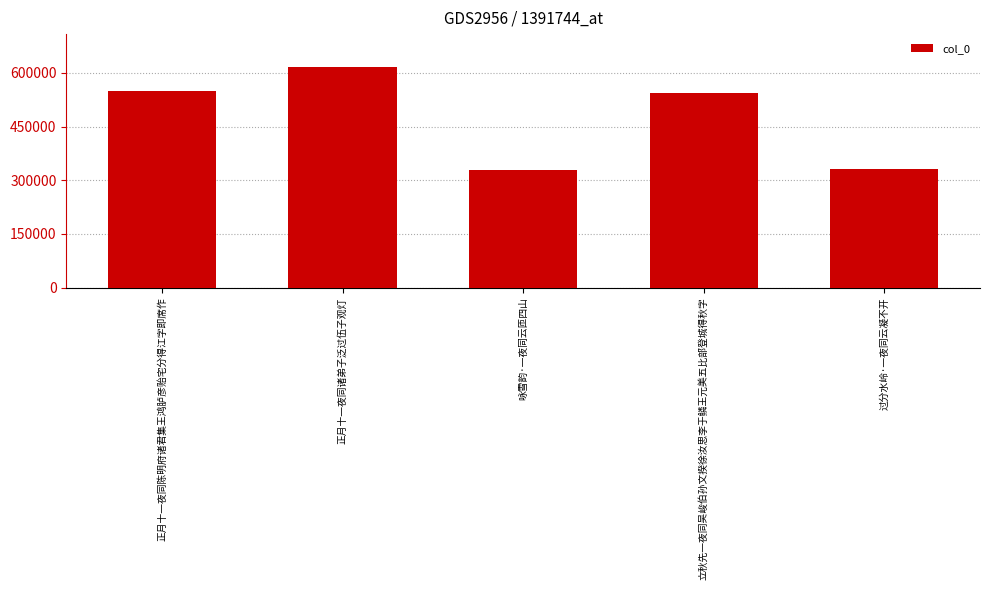

Reading left to right, list all the values displayed in this chart.

正月十一夜同陈明府诸君集王鸿胪彦贻宅分得江字即席作=548257	正月十一夜同诸弟子泛过伍子观灯=615852	咏雪韵·一夜同云匝四山=327378	立秋先一夜同吴峻伯孙文揆徐汝思李于鳞王元美五比部登城得秋字=542544	过分水岭·一夜同云凝不开=331429